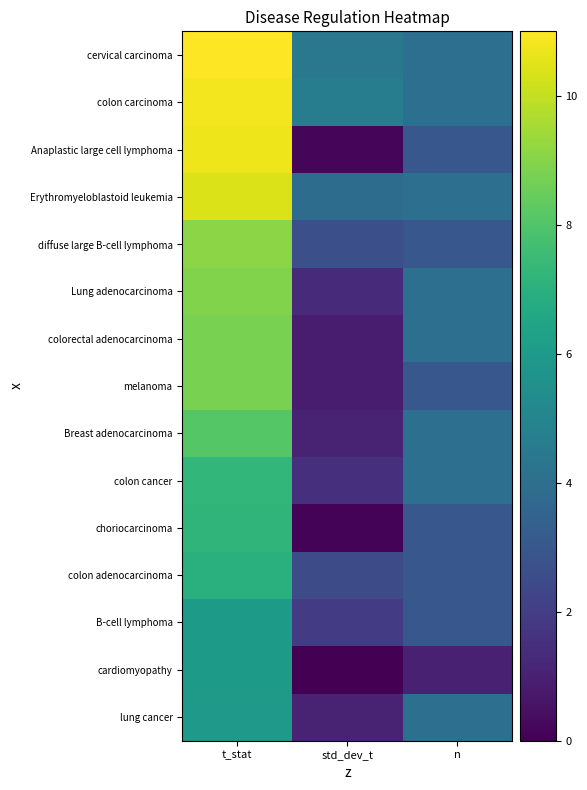

Which series has the largest total across all categories?

cervical carcinoma